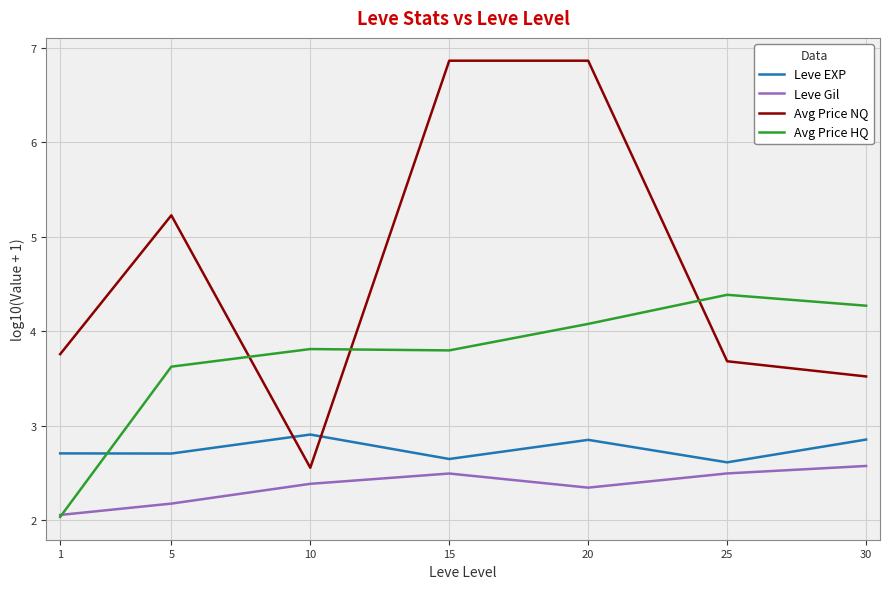

Reading left to right, extract all data points from this chart.

Leve EXP: 1=2.7	5=2.7	10=2.9	15=2.6	20=2.9	25=2.6	30=2.9
Leve Gil: 1=2.1	5=2.2	10=2.4	15=2.5	20=2.3	25=2.5	30=2.6
Avg Price NQ: 1=3.8	5=5.2	10=2.6	15=6.9	20=6.9	25=3.7	30=3.5
Avg Price HQ: 1=2.0	5=3.6	10=3.8	15=3.8	20=4.1	25=4.4	30=4.3